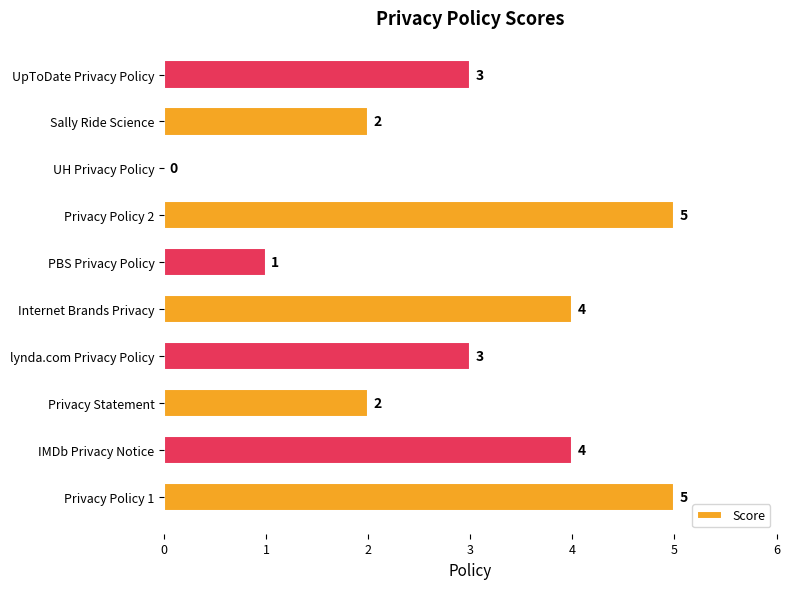

What is the sum of the values at lynda.com Privacy Policy and PBS Privacy Policy?

4